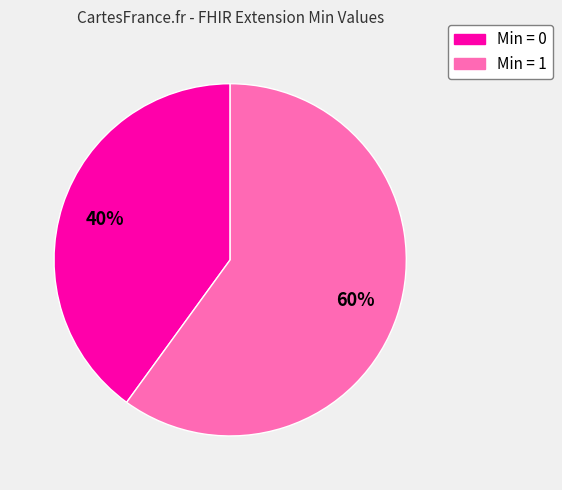

To the nearest percent, what is the average slice percentage?

50%